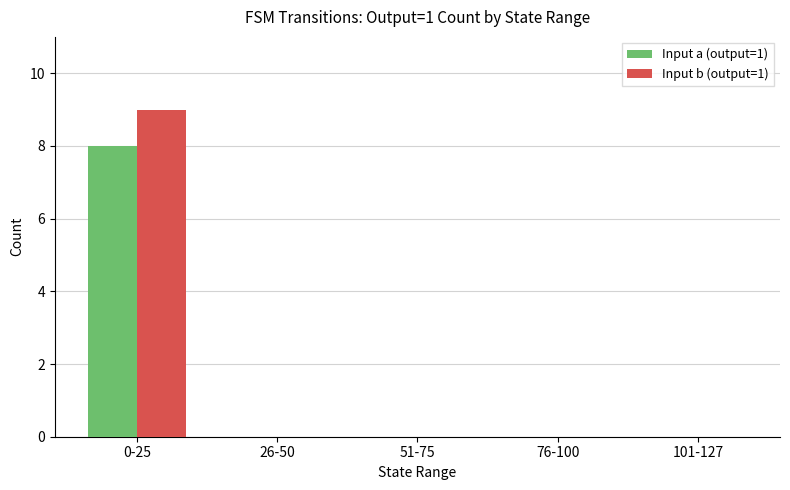

At which category is the sum across all series the highest?

0-25